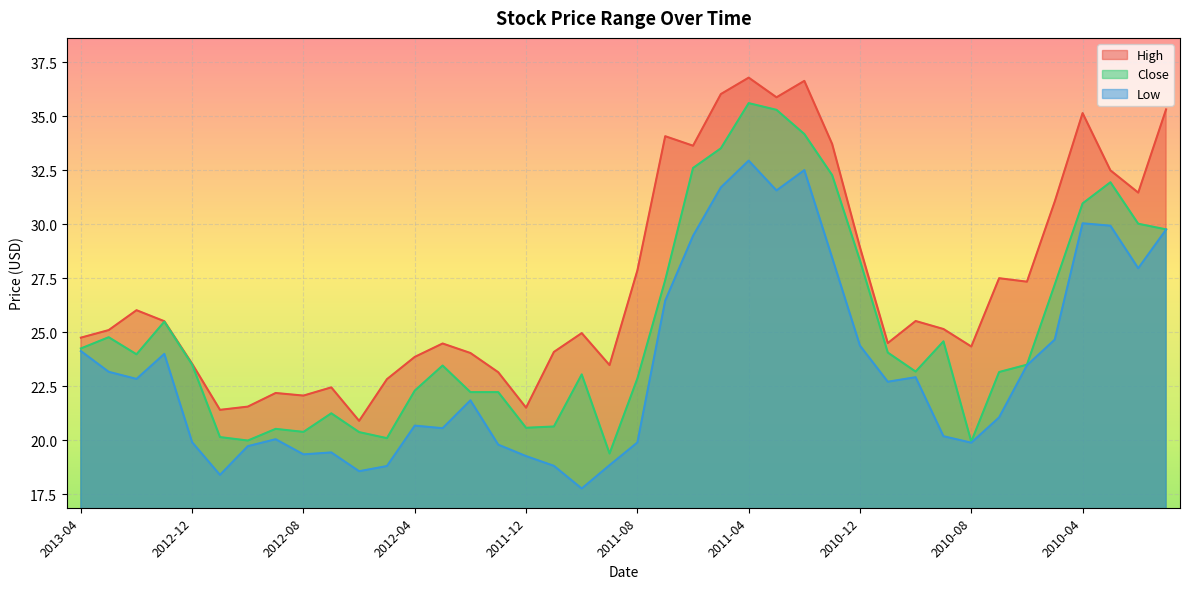

Reading left to right, transcribe all the data shown in this chart.

High: 24.8	25.1	26.0	25.5	23.5	21.4	21.6	22.2	22.1	22.5	20.9	22.8	23.9	24.5	24.0	23.1	21.5	24.1	25.0	23.5	27.9	34.1	33.6	36.0	36.8	35.9	36.6	33.7	28.9	24.5	25.5	25.1	24.3	27.5	27.3	31.0	35.1	32.5	31.5	35.3
Close: 24.2	24.8	24.0	25.5	23.5	20.1	20.0	20.5	20.4	21.2	20.4	20.1	22.3	23.5	22.2	22.2	20.6	20.6	23.0	19.4	22.9	27.4	32.6	33.5	35.6	35.3	34.2	32.3	28.3	24.1	23.2	24.6	19.9	23.2	23.5	27.2	31.0	31.9	30.0	29.8
Low: 24.1	23.2	22.8	24.0	19.9	18.4	19.7	20.0	19.4	19.4	18.6	18.8	20.7	20.6	21.9	19.8	19.3	18.8	17.8	18.9	19.9	26.5	29.5	31.7	32.9	31.6	32.5	28.5	24.4	22.7	22.9	20.2	19.9	21.1	23.5	24.7	30.0	29.9	28.0	29.8